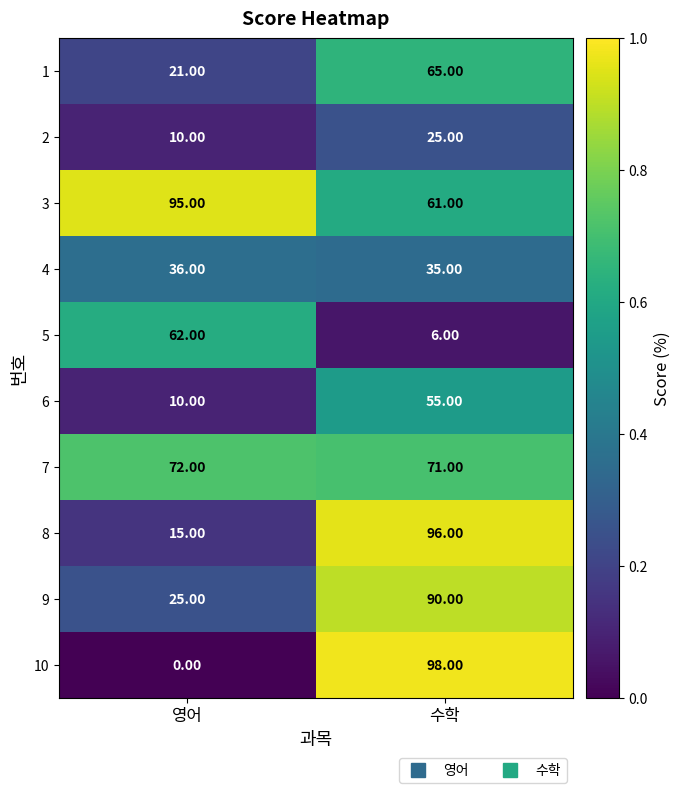

Which series changed the most between 영어 and 수학?

10